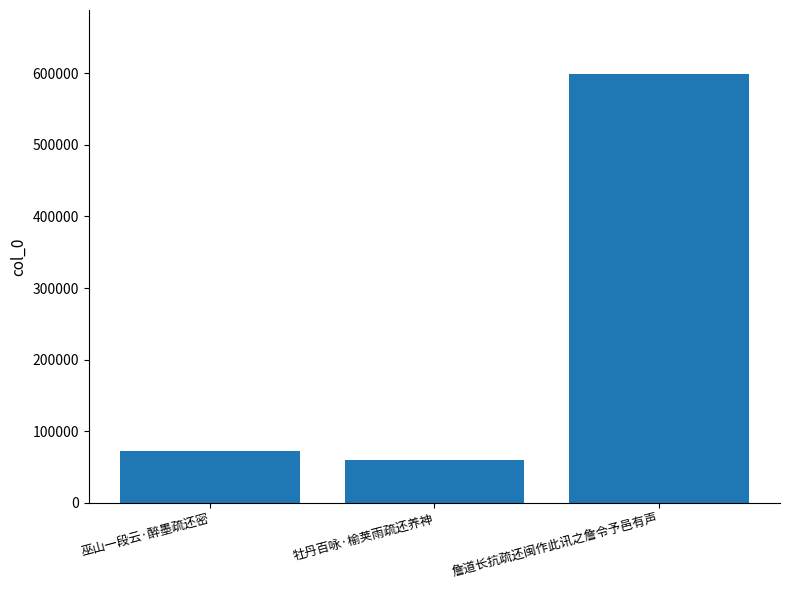

List the labels in order of value, smallest first.

牡丹百咏·榆荚雨疏还养神, 巫山一段云·醉墨疏还密, 詹道长抗疏还闽作此讯之詹令予邑有声